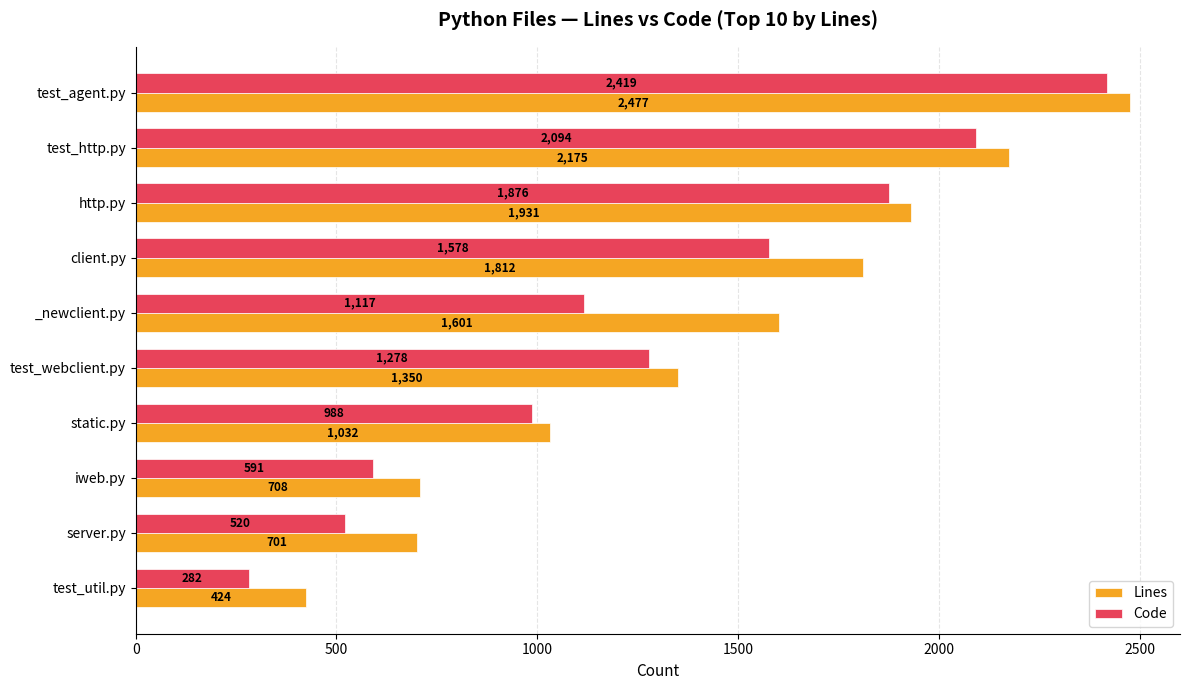

What is the difference between the highest and lowest values at _newclient.py?

484